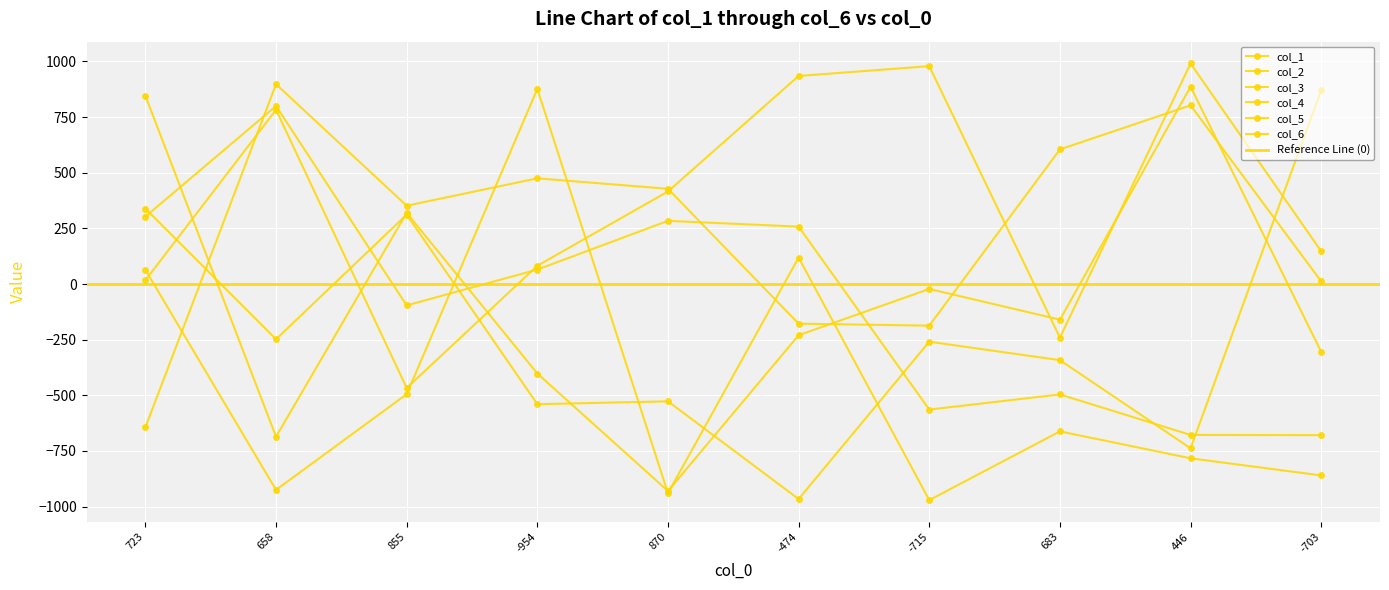

True or false: col_5 has a value of 381 at -474.

False